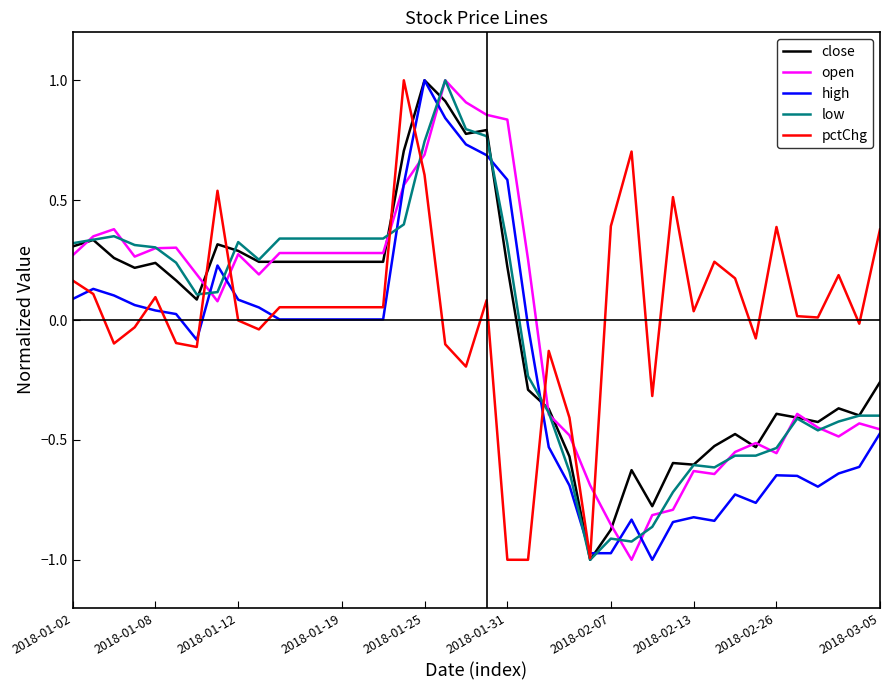

Is this an area chart (filled region under the line)?

No